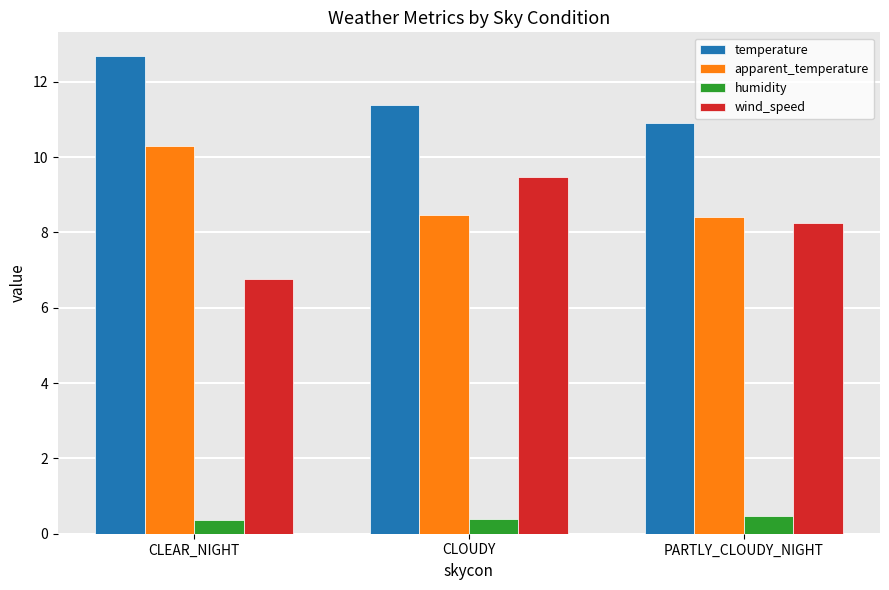

Does the chart contain any negative values?

No